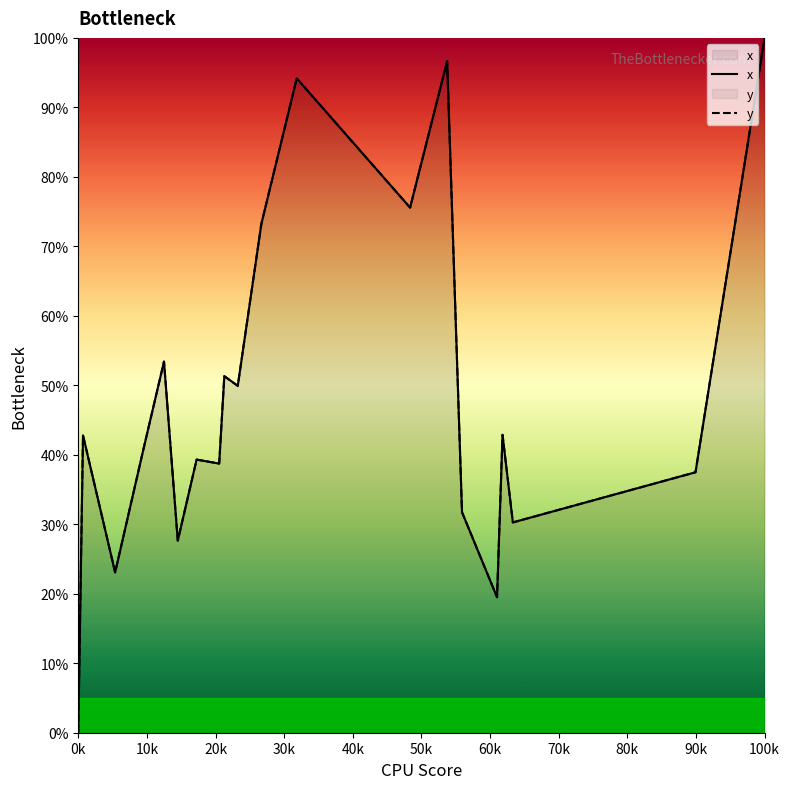

The value of y at 0k is 32.7. True or false?

False